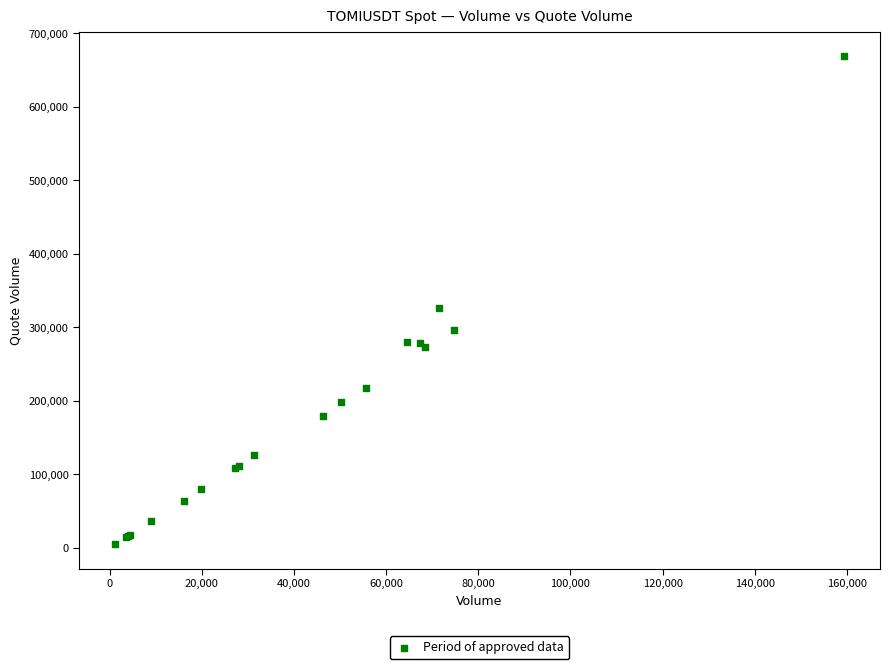

What Y value in the scatter plot is closest to 336942?

325636.9